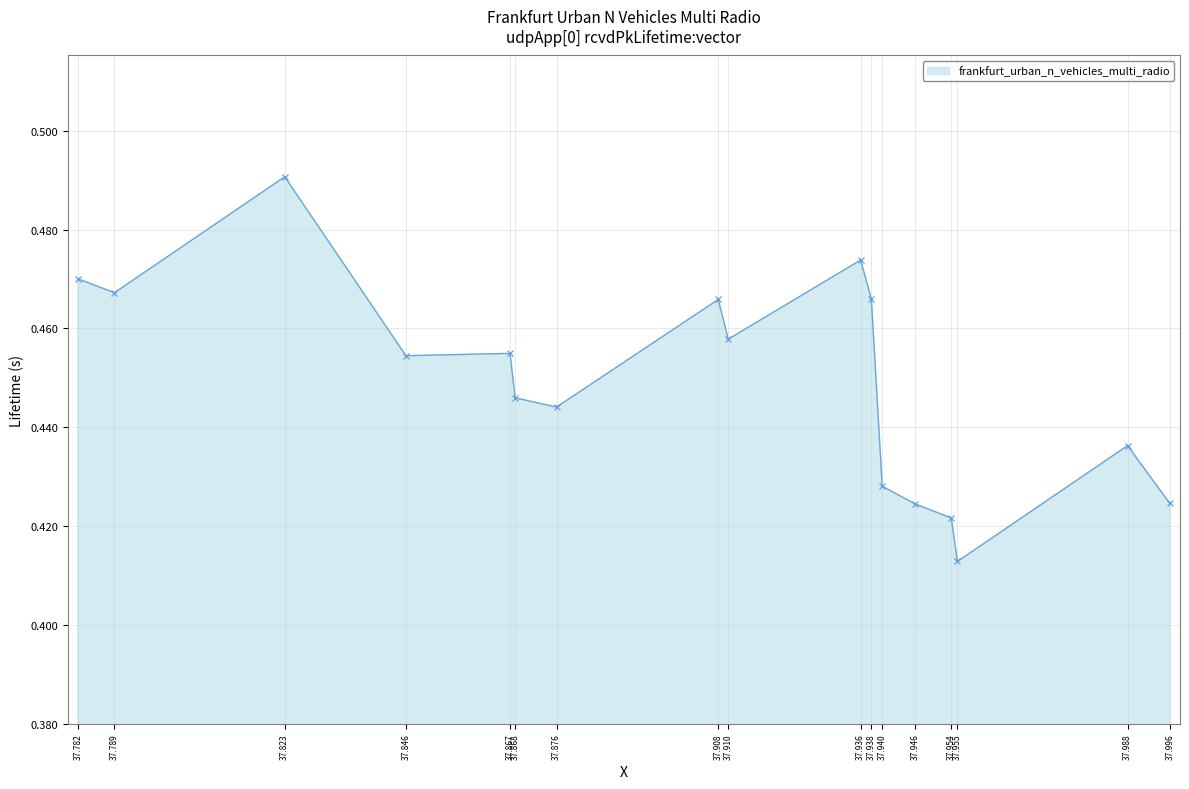

Which has a higher value, 37.782 or 37.867?

37.782